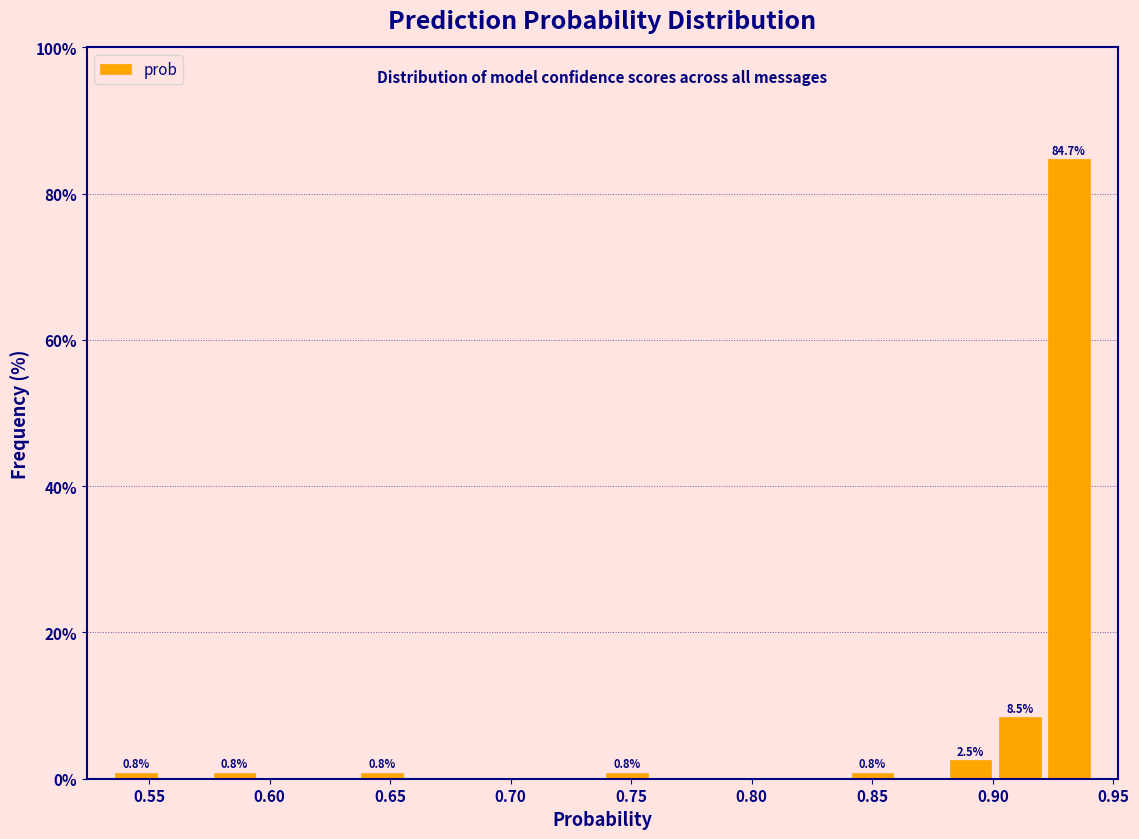

Over which range of the x-axis is the bar tallest?

0.920 to 0.940